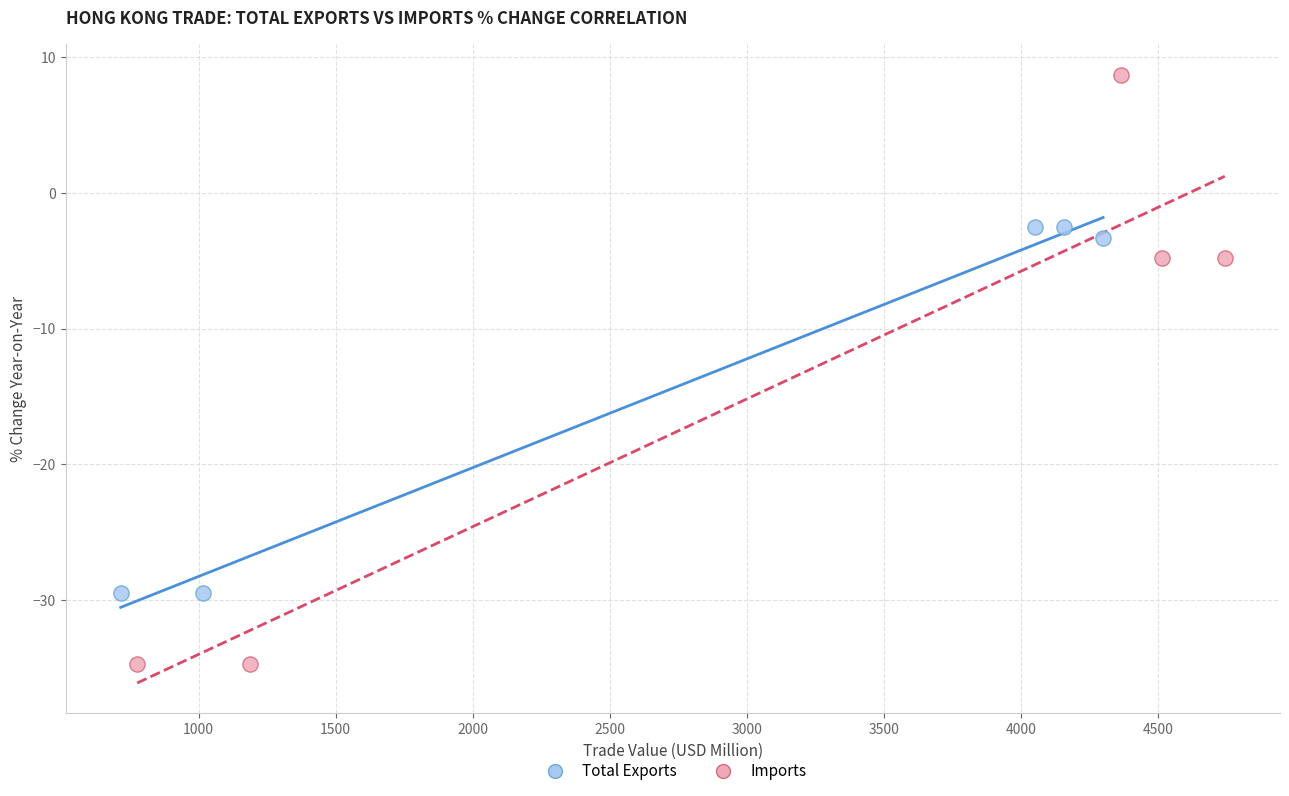

Which series has the widest spread of Y values?

Imports